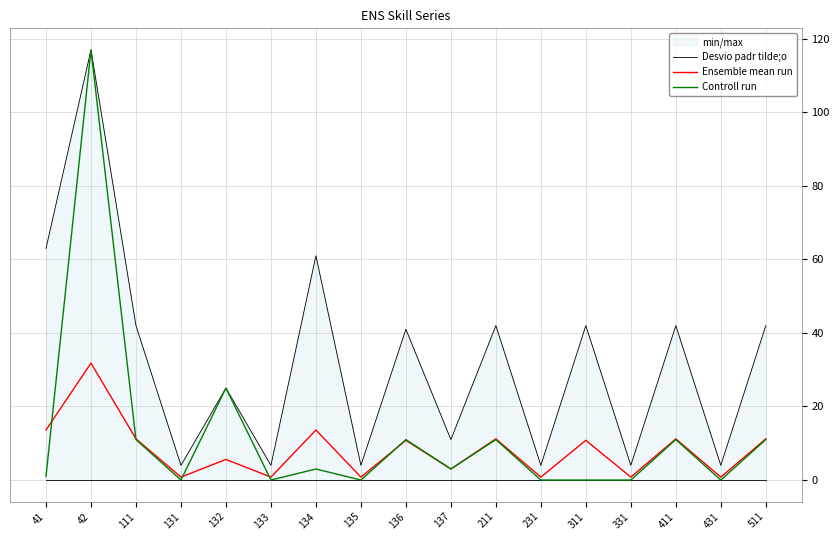

Does the chart have visible grid lines?

Yes